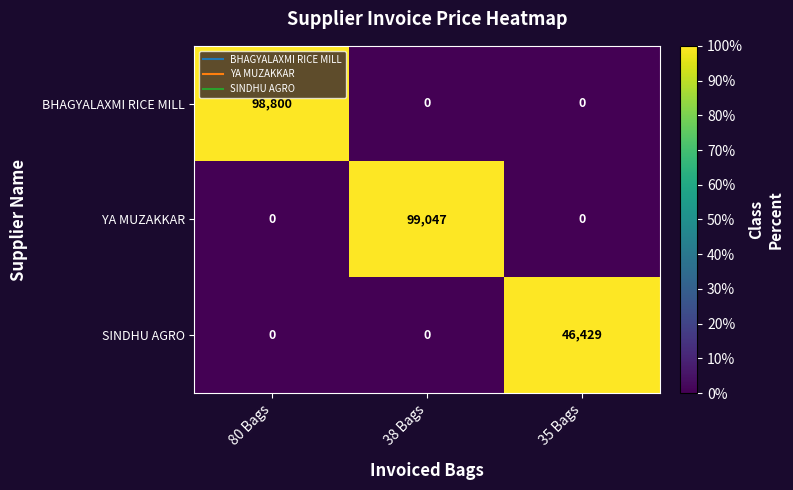

What is the maximum value shown in the chart?

99047